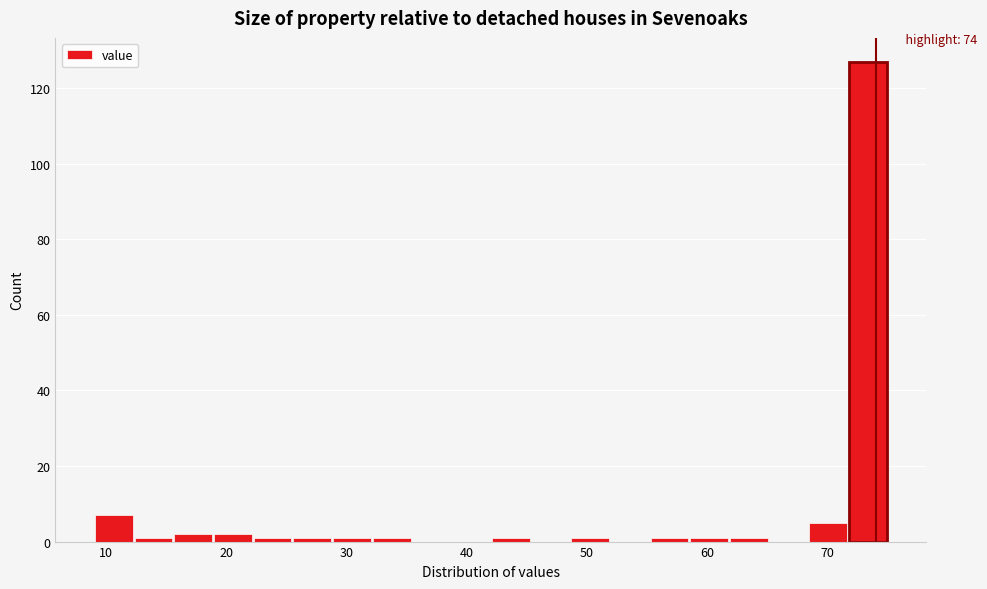

Around what value on the x-axis is the tallest bar? Give the approximate position of its centre, as read against the axis.

73